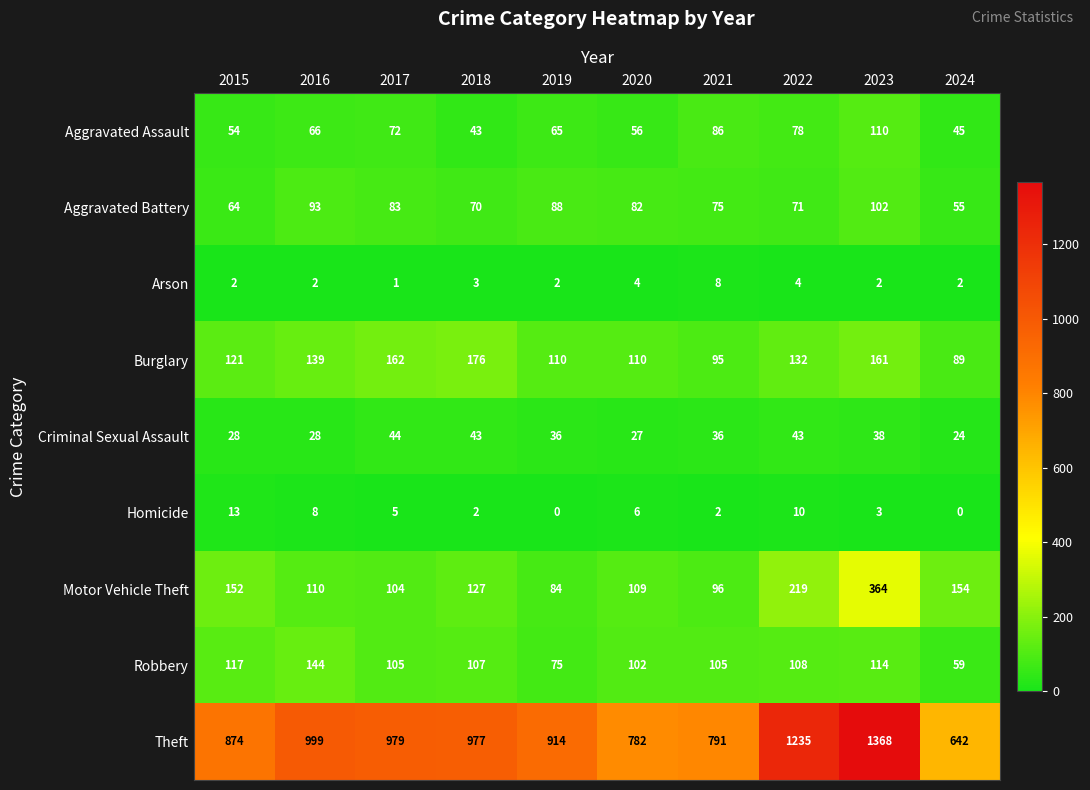

What is the minimum value for Robbery?

59